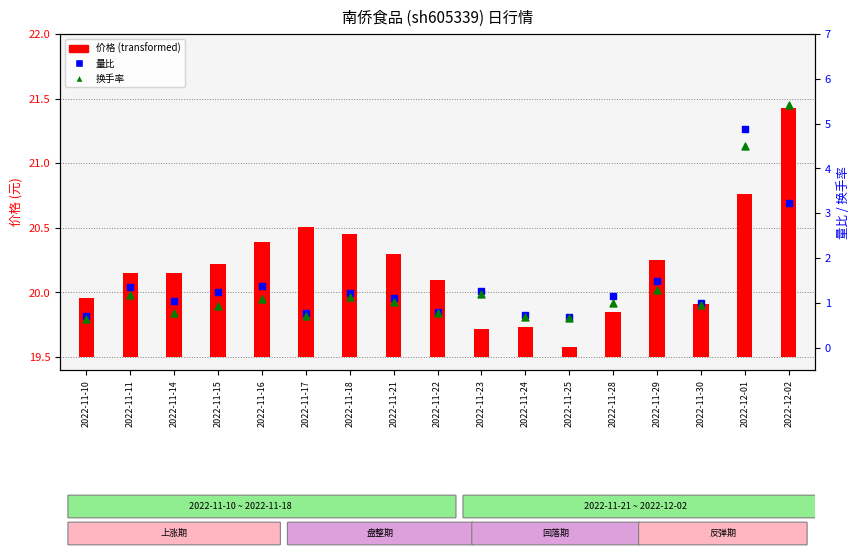

Which series has the largest Y range (max minus min)?

换手率